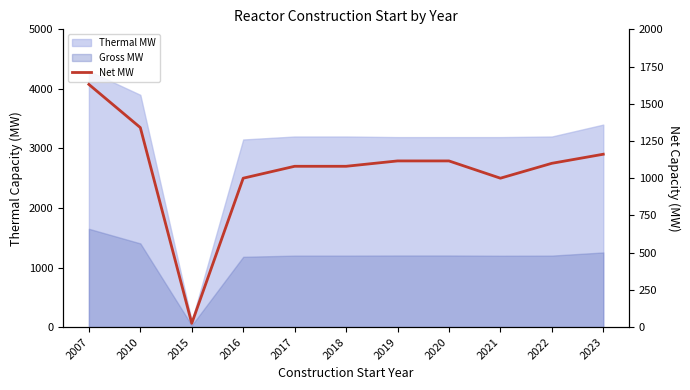

Reading left to right, what are all the values shown in this chart?

2007=1630	2010=1340	2015=25	2016=1000	2017=1080	2018=1080	2019=1116	2020=1116	2021=1000	2022=1100	2023=1161